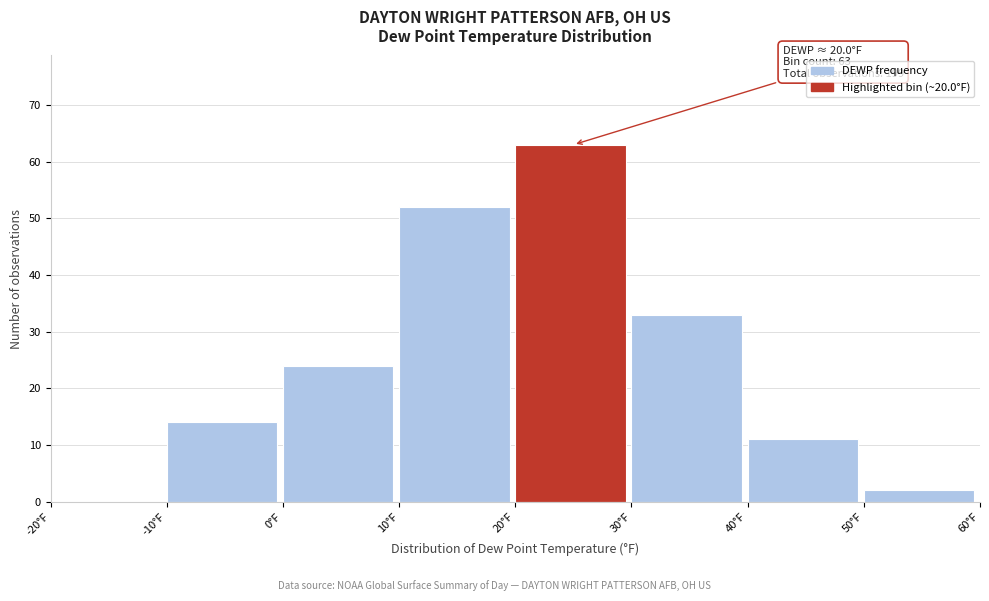

Which range on the x-axis has the tallest bar?

20 to 30